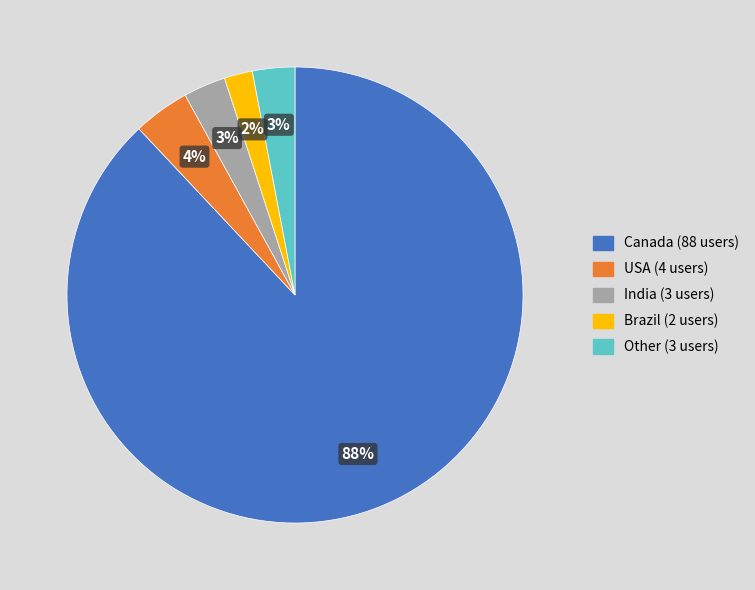

Count the number of slices in the pie.

5